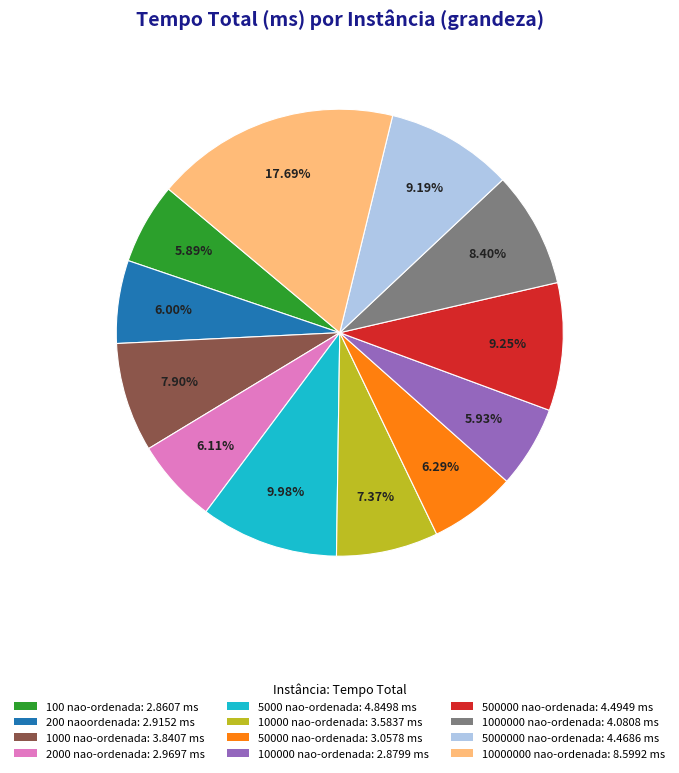

Is there a majority slice in this chart?

No